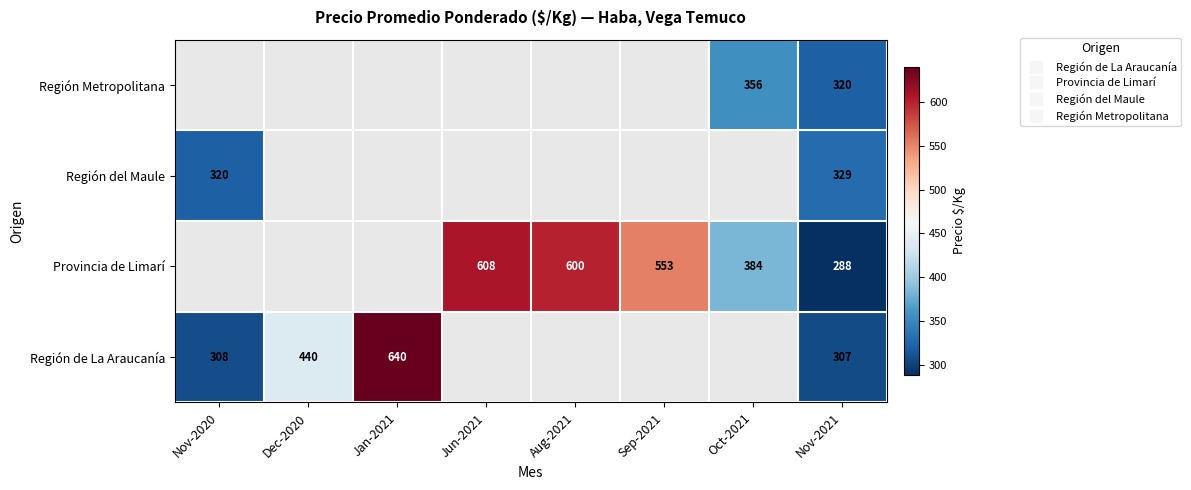

Between Aug-2021 and Nov-2021, which series saw the biggest shift?

Provincia de Limarí